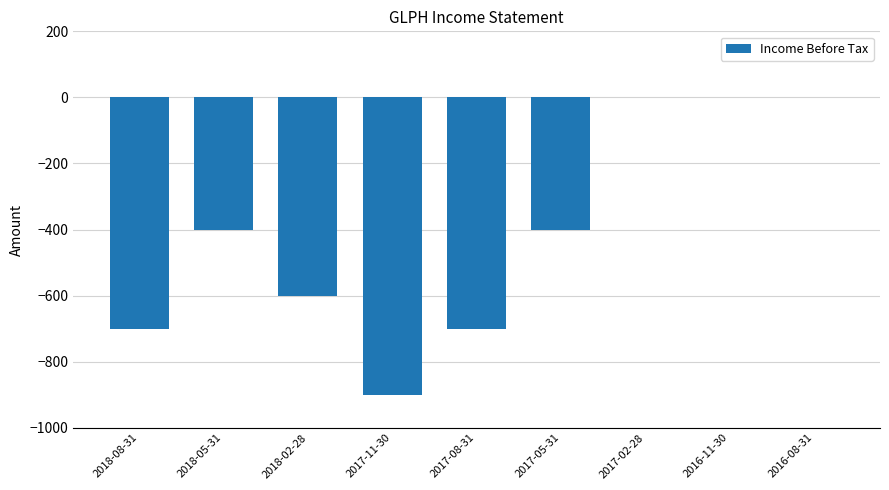

What is the sum of all values?

-3700